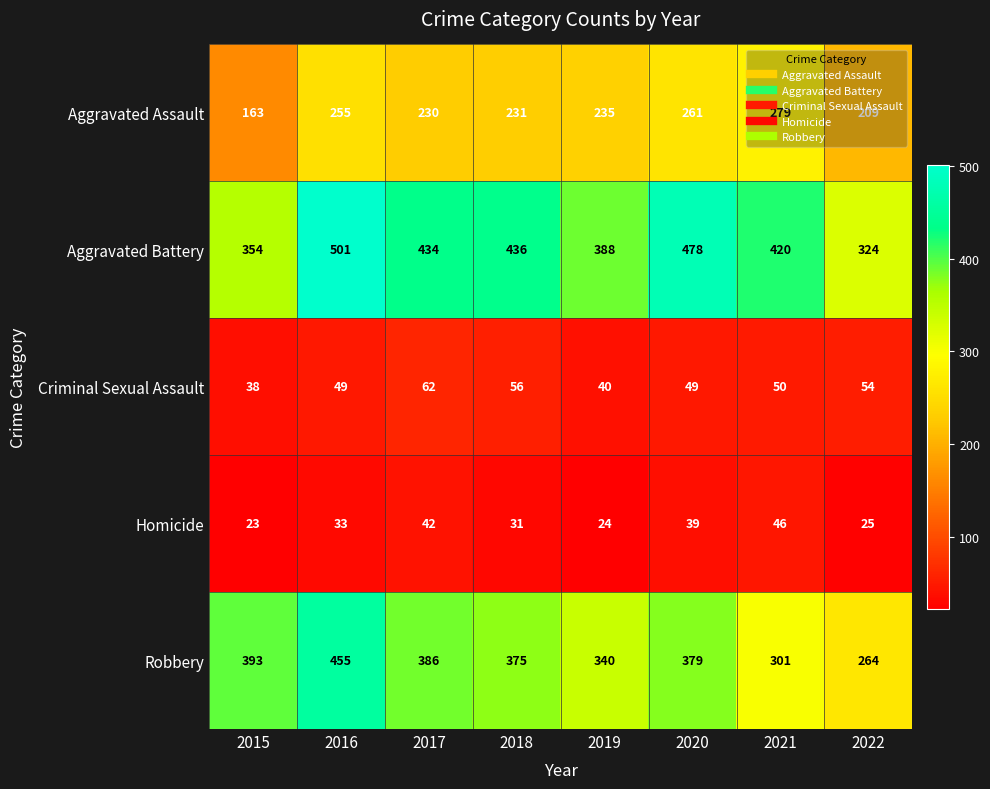

At which label does Criminal Sexual Assault first exceed 50?

2017